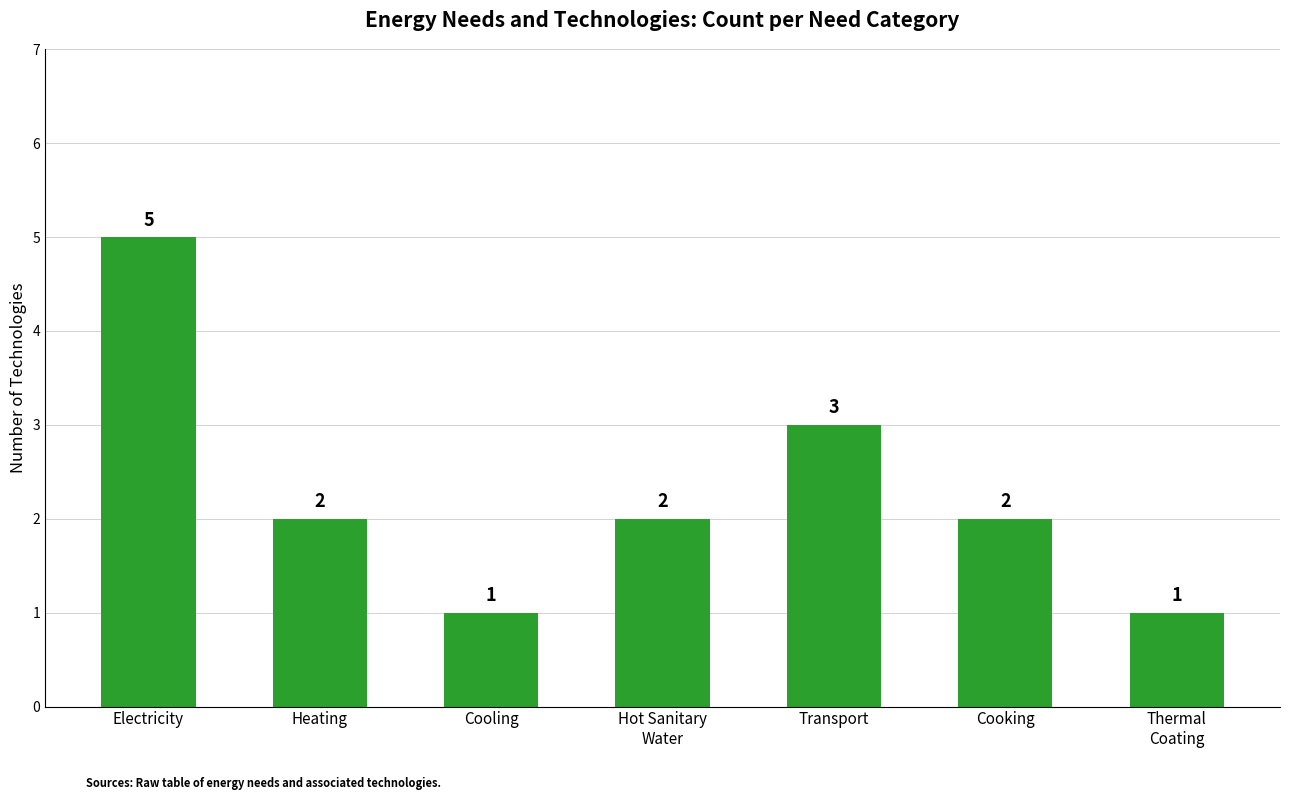

Reading left to right, what are all the values shown in this chart?

Electricity=5	Heating=2	Cooling=1	Hot Sanitary
Water=2	Transport=3	Cooking=2	Thermal
Coating=1